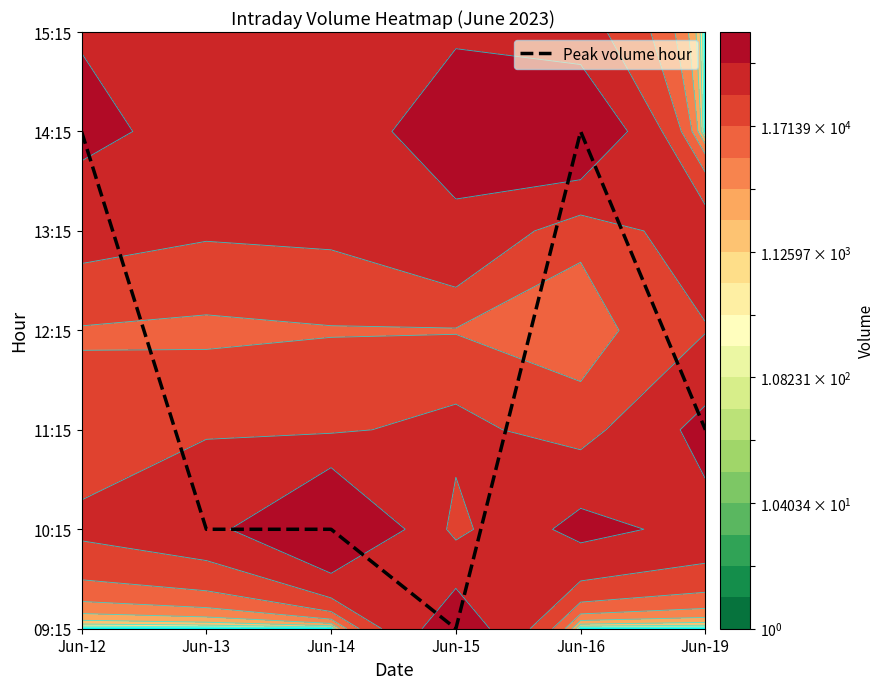

How many data points does each series have?

6